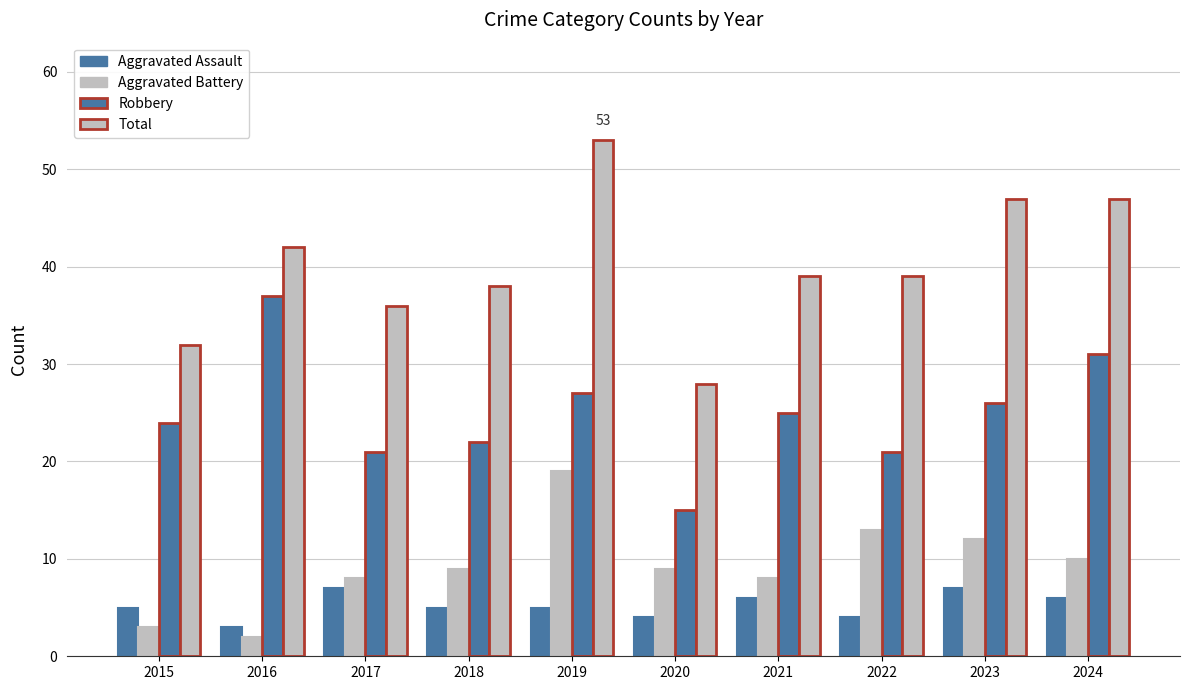

How many bars are there in total?

40